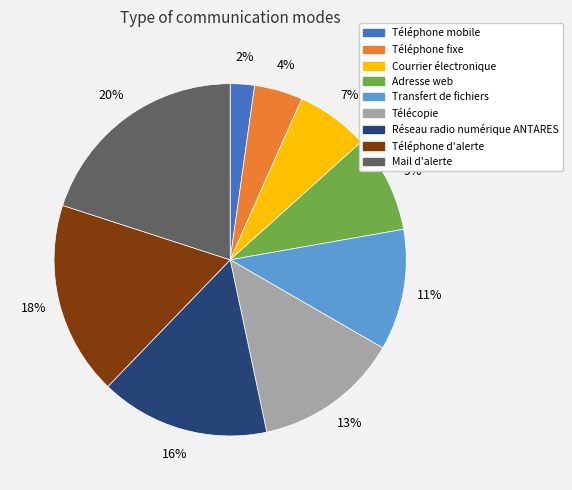

Count the number of slices in the pie.

9